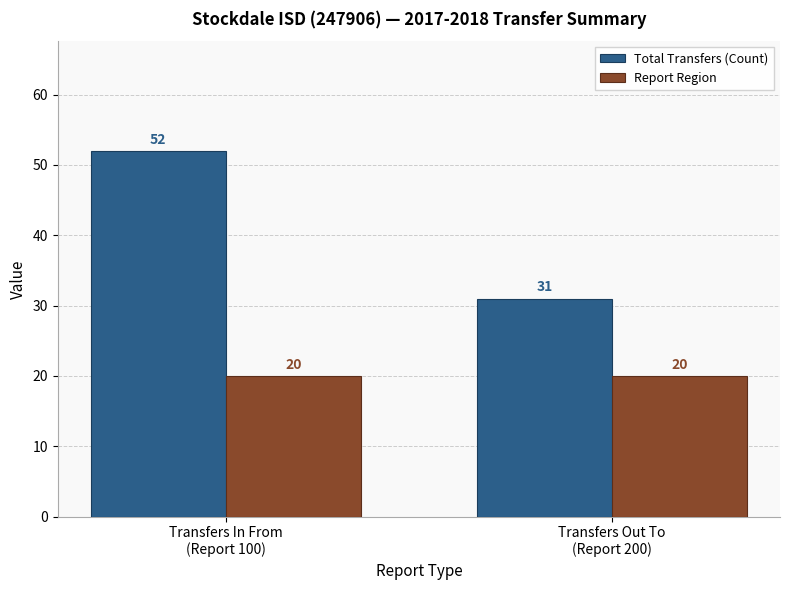

Which series has the largest total across all categories?

Total Transfers (Count)